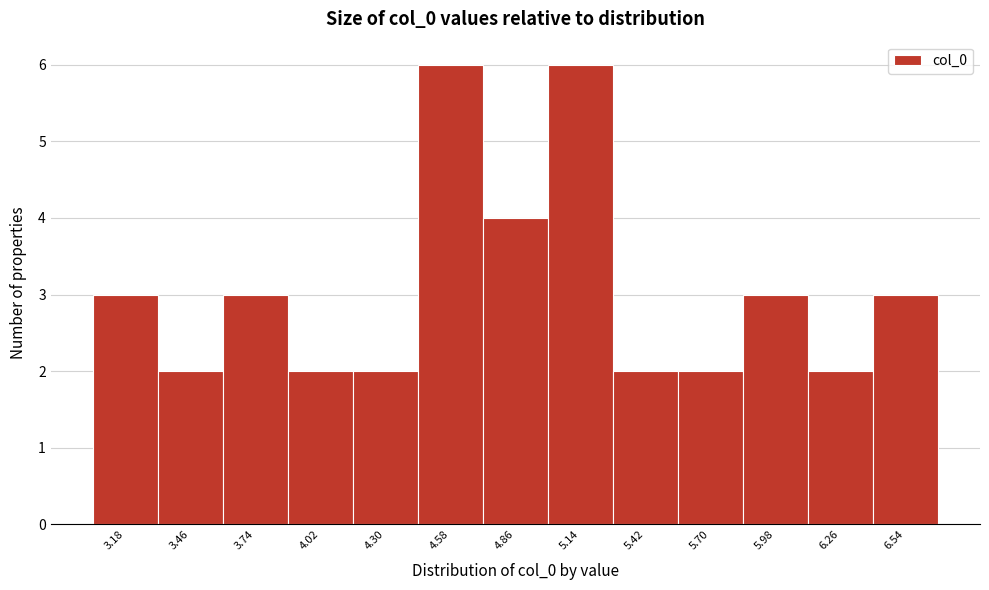

Reading left to right, extract all data points from this chart.

3	2	3	2	2	6	4	6	2	2	3	2	3